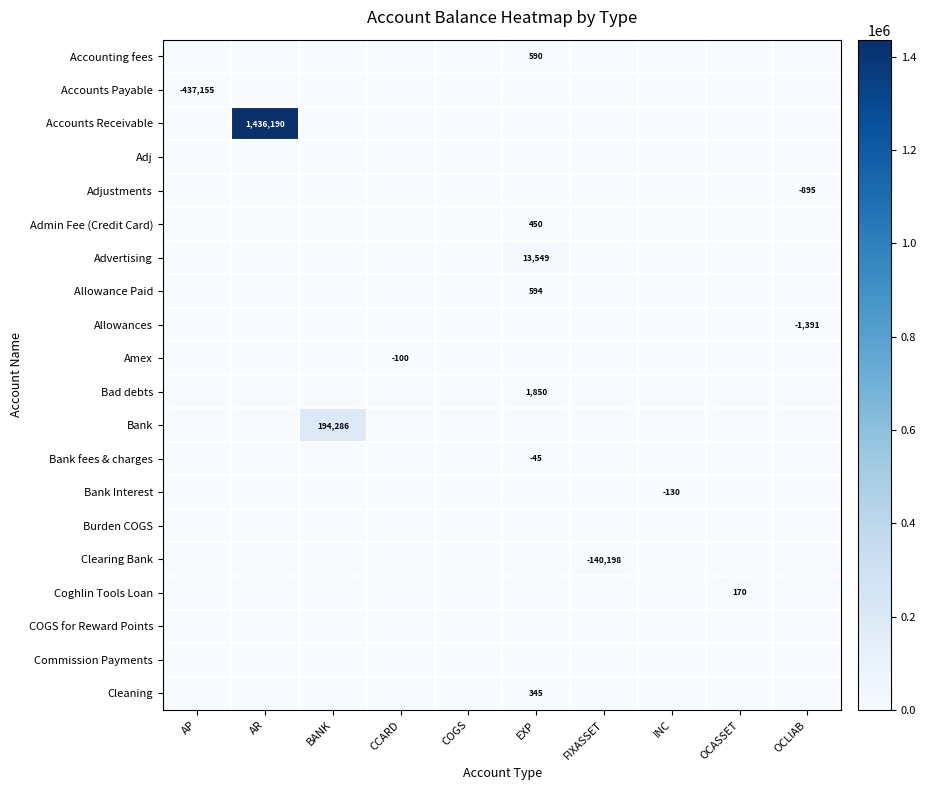

The Accounts Payable series shows -437154.7 at AP. True or false?

True